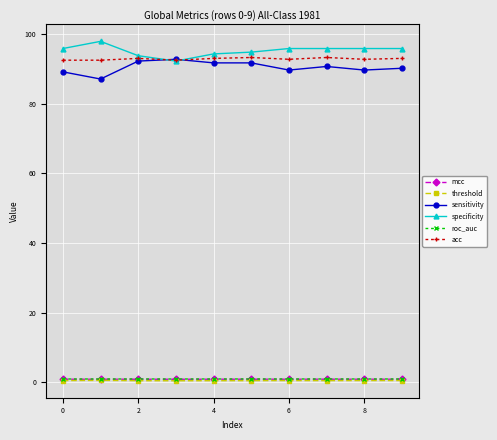

What is the greatest value displayed?

97.9